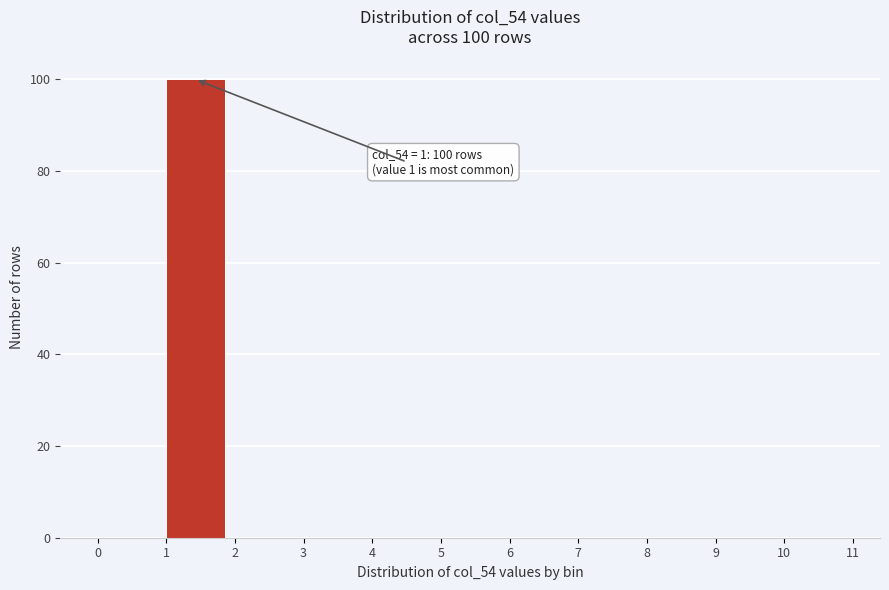

Which range on the x-axis has the tallest bar?

1 to 2